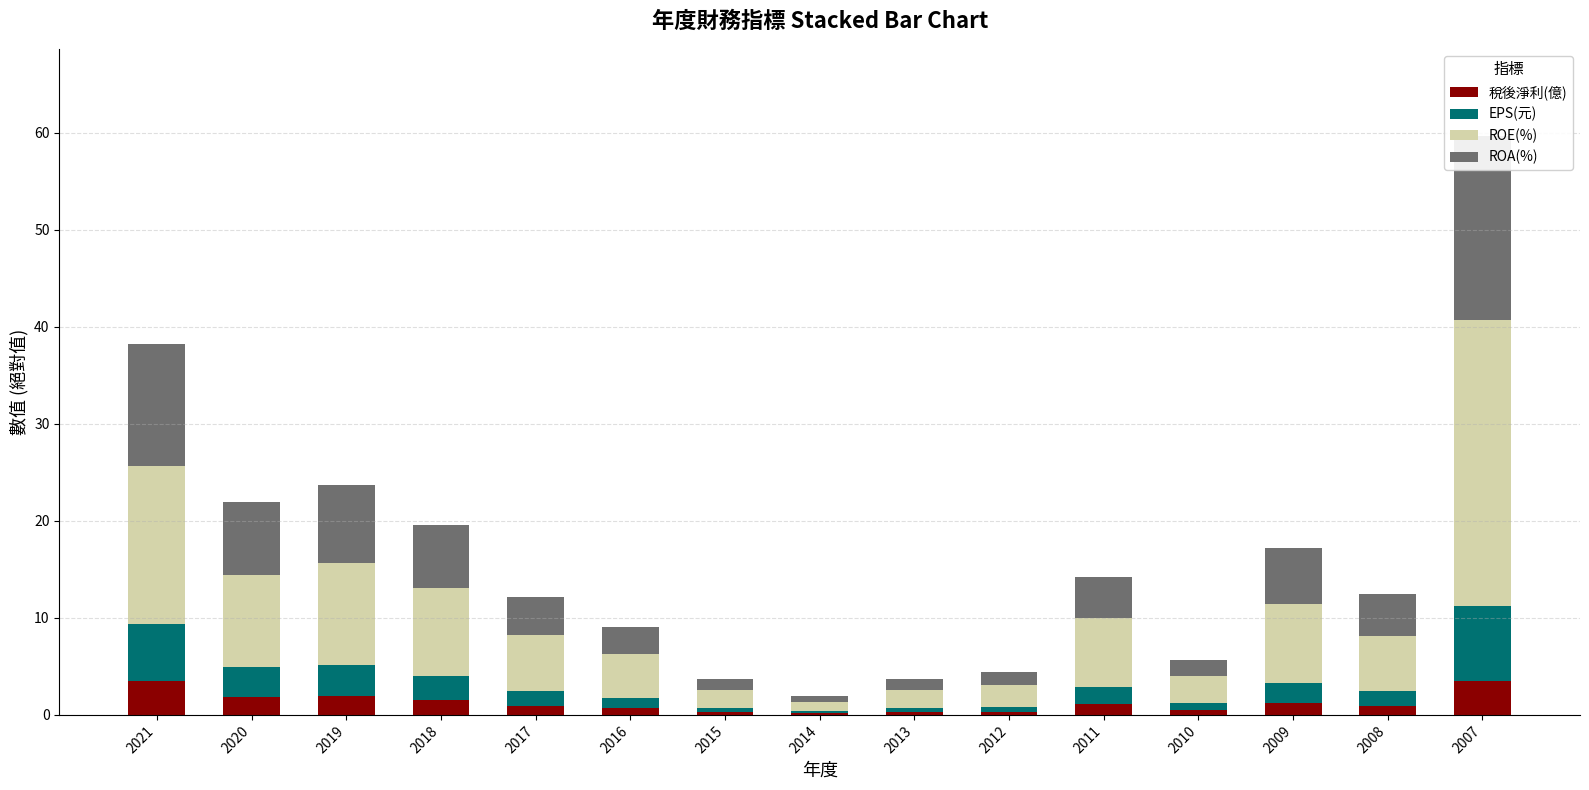

Reading left to right, list all the values displayed in this chart.

稅後淨利(億): 2021=3.5	2020=1.9	2019=1.9	2018=1.5	2017=0.9	2016=0.7	2015=0.3	2014=0.1	2013=0.3	2012=0.3	2011=1.1	2010=0.5	2009=1.3	2008=0.9	2007=3.5
EPS(元): 2021=5.8	2020=3.0	2019=3.2	2018=2.5	2017=1.5	2016=1.1	2015=0.4	2014=0.2	2013=0.4	2012=0.5	2011=1.8	2010=0.8	2009=2.1	2008=1.6	2007=7.7
ROE(%): 2021=16.3	2020=9.5	2019=10.6	2018=9.1	2017=5.8	2016=4.5	2015=1.8	2014=1.0	2013=1.9	2012=2.3	2011=7.1	2010=2.8	2009=8.1	2008=5.6	2007=29.5
ROA(%): 2021=12.6	2020=7.6	2019=7.9	2018=6.5	2017=3.9	2016=2.8	2015=1.1	2014=0.6	2013=1.1	2012=1.3	2011=4.1	2010=1.7	2009=5.8	2008=4.4	2007=19.0